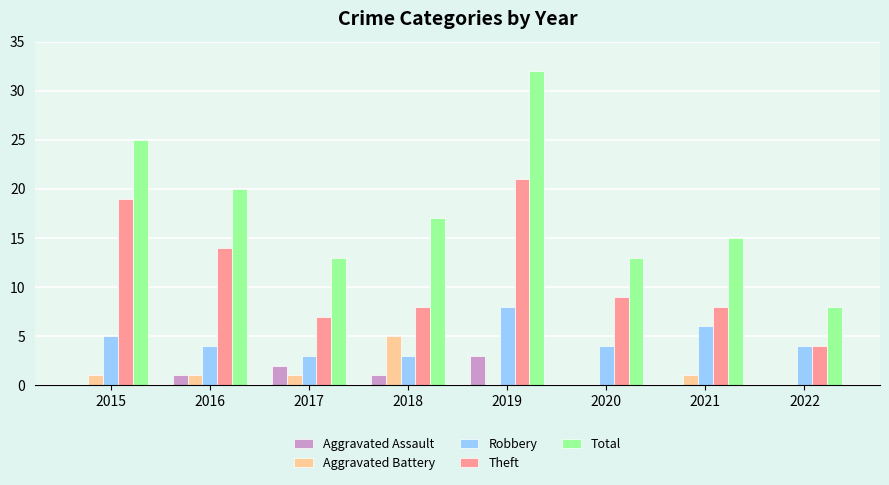

What are all the series names shown in the legend?

Aggravated Assault, Aggravated Battery, Robbery, Theft, Total